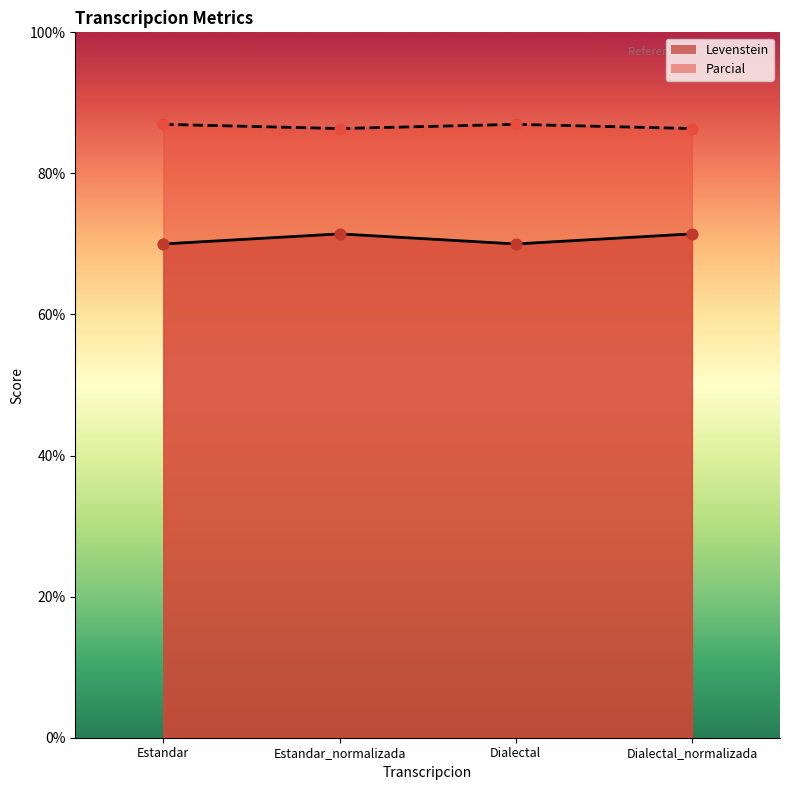

What are all the series names shown in the legend?

Levenstein, Parcial